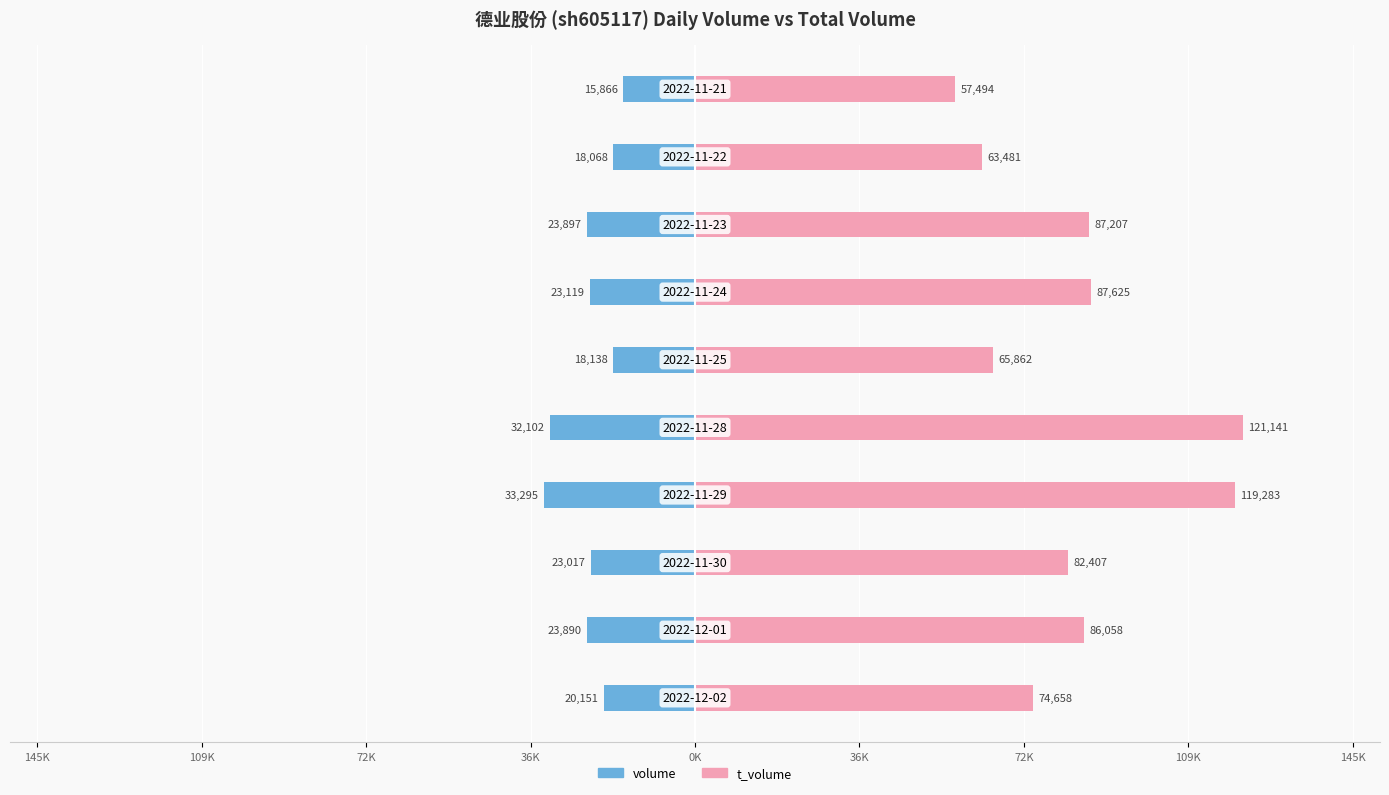

List the series in order of their overall mean, highest first.

t_volume, volume